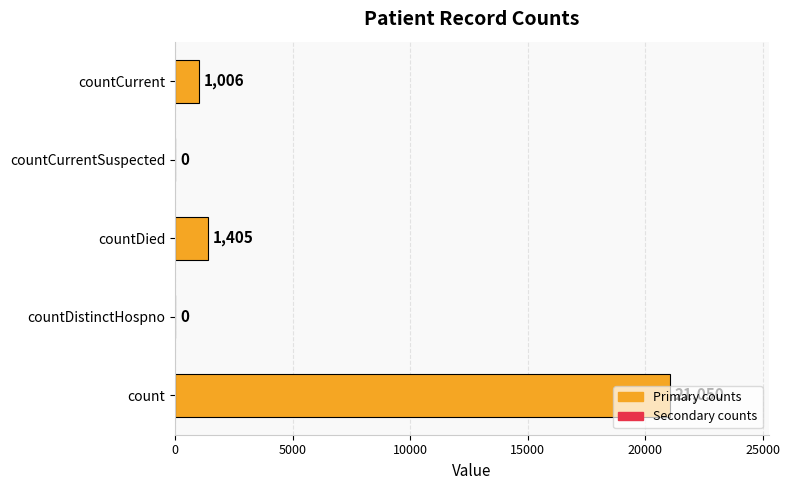

What is the change in value from count to countCurrent?

-20044